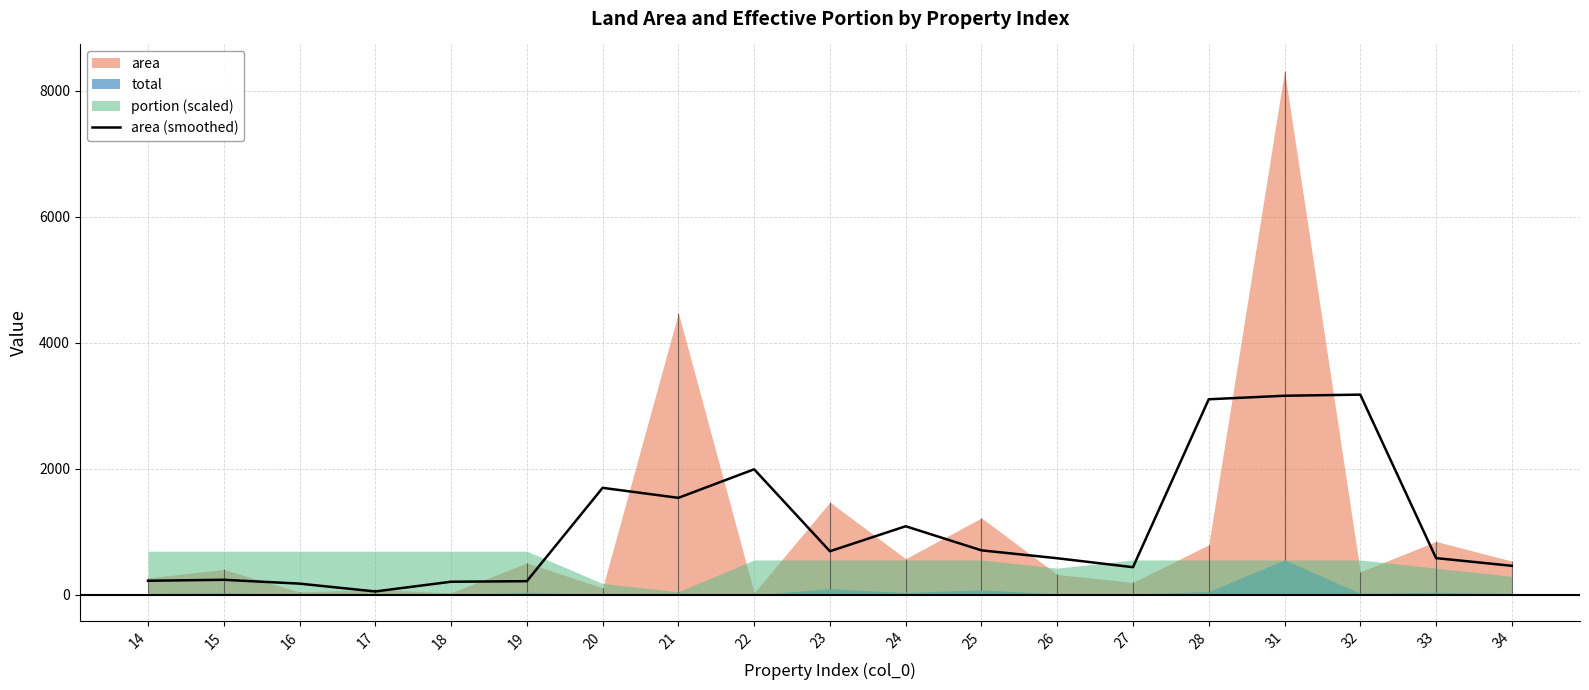

How many lines are shown in the chart?

1